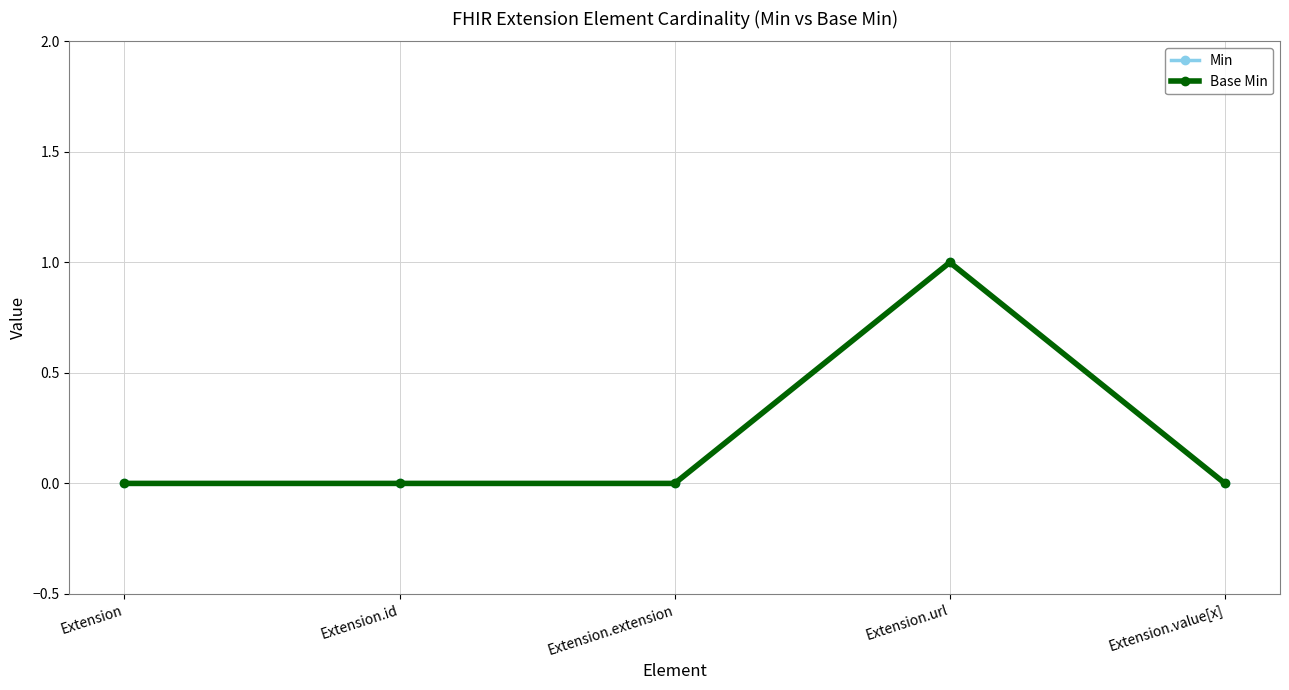

Is this an area chart (filled region under the line)?

No